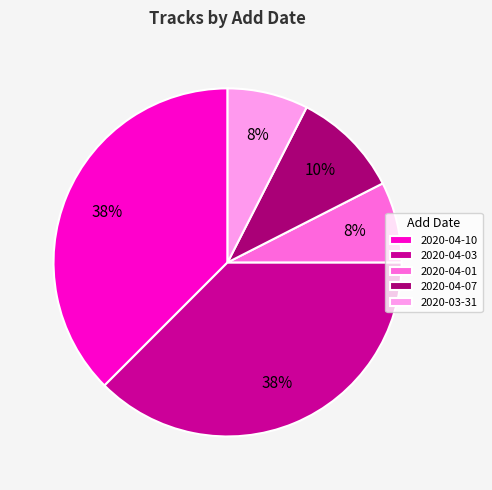

How many segments does this pie chart have?

5